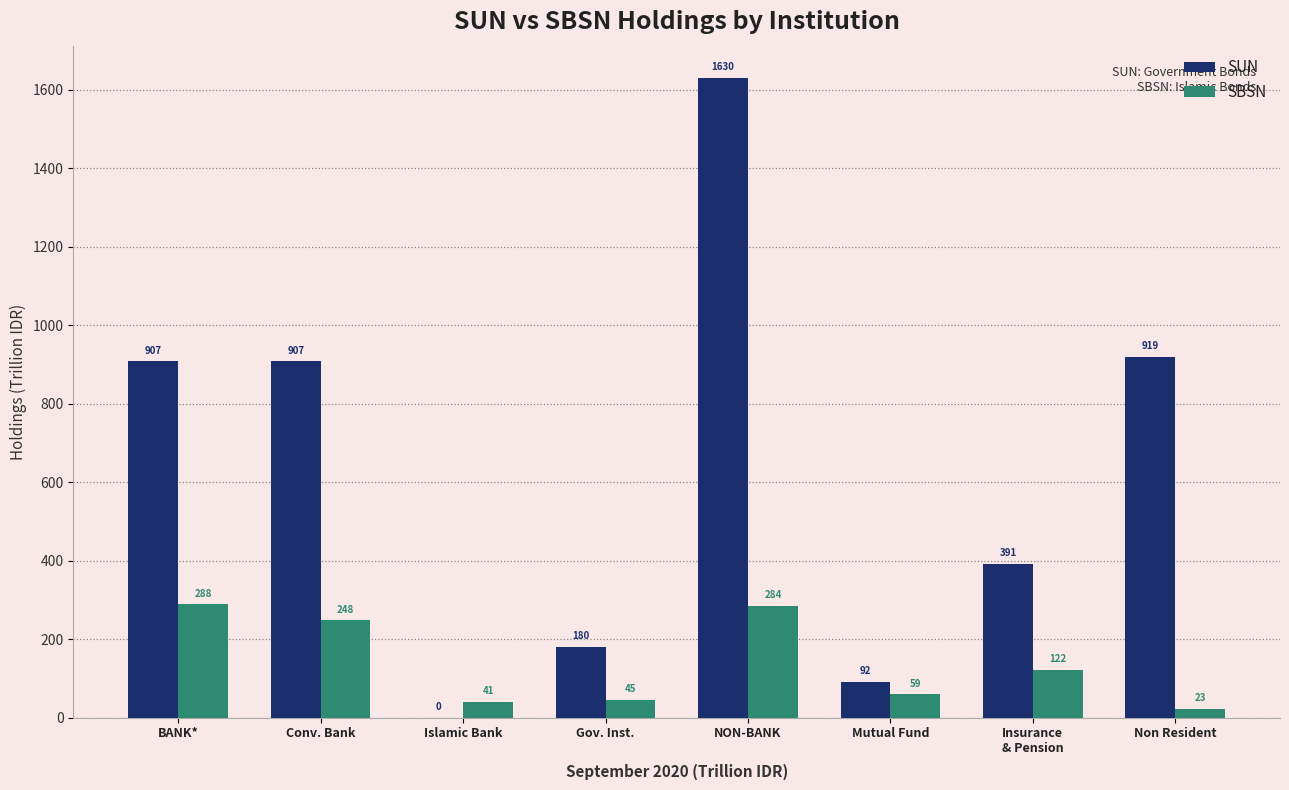

The SBSN series shows 40.6 at Islamic Bank. True or false?

True